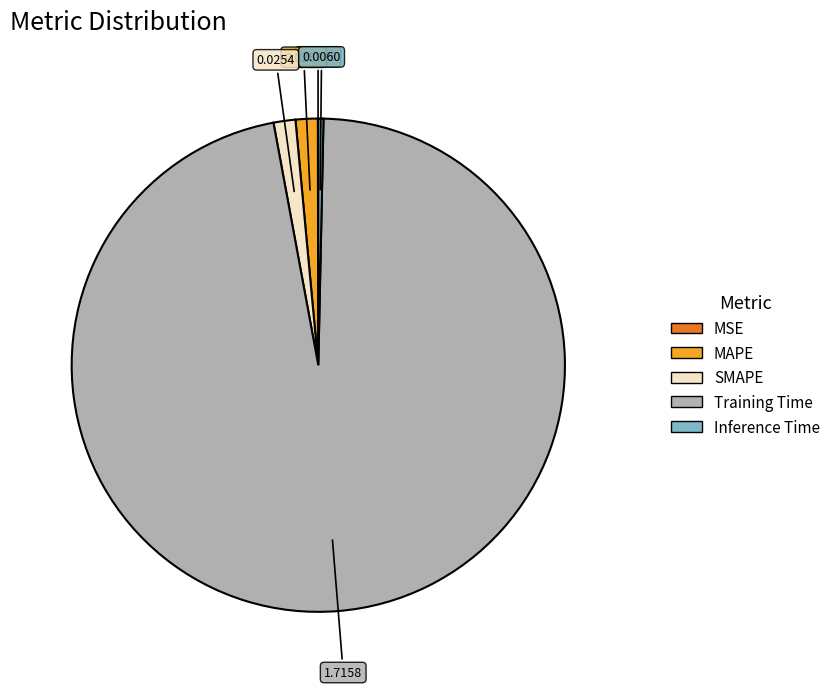

Which has a higher value, Training Time or SMAPE?

Training Time